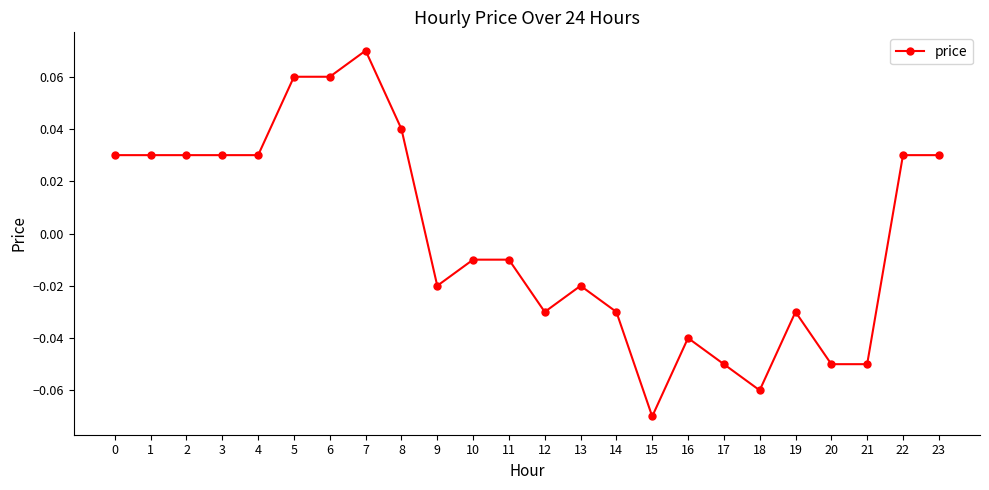

True or false: the data has more than 2 interior local peaks.

True